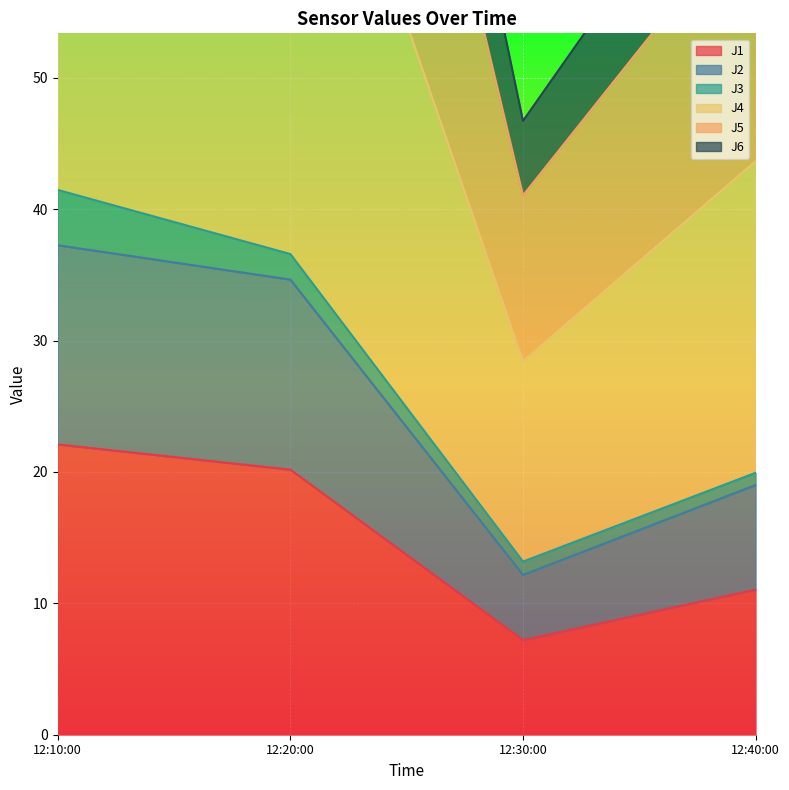

Is it true that J1 equals 19.5 at 12:40:00?

False